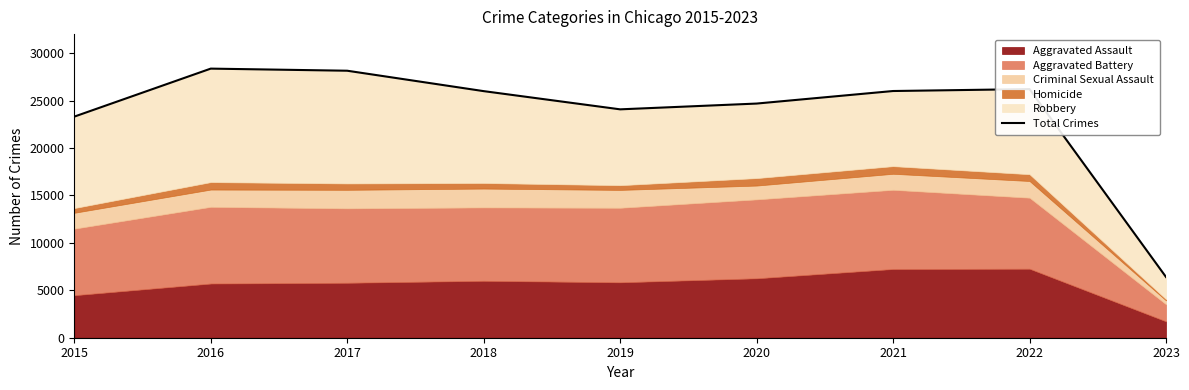

Reading right to left, what are all the values shown in this chart?

2023=6401	2022=26206	2021=26002	2020=24680	2019=24071	2018=25990	2017=28141	2016=28363	2015=23303